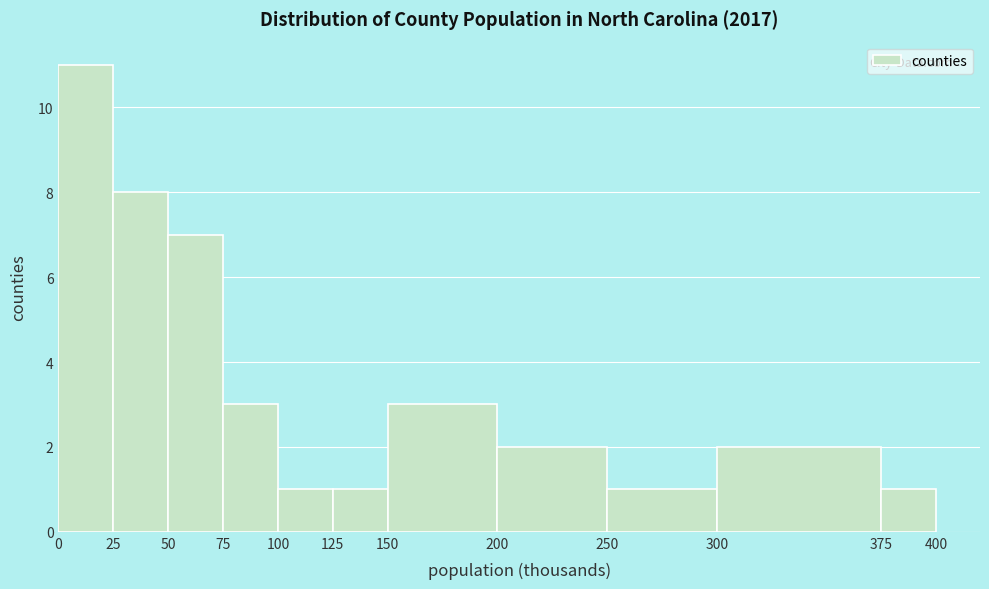

How tall is the bar that spans 25 to 50 on the x-axis? The values are not printed on the chart, so give them approximately, as read against the axis.

8